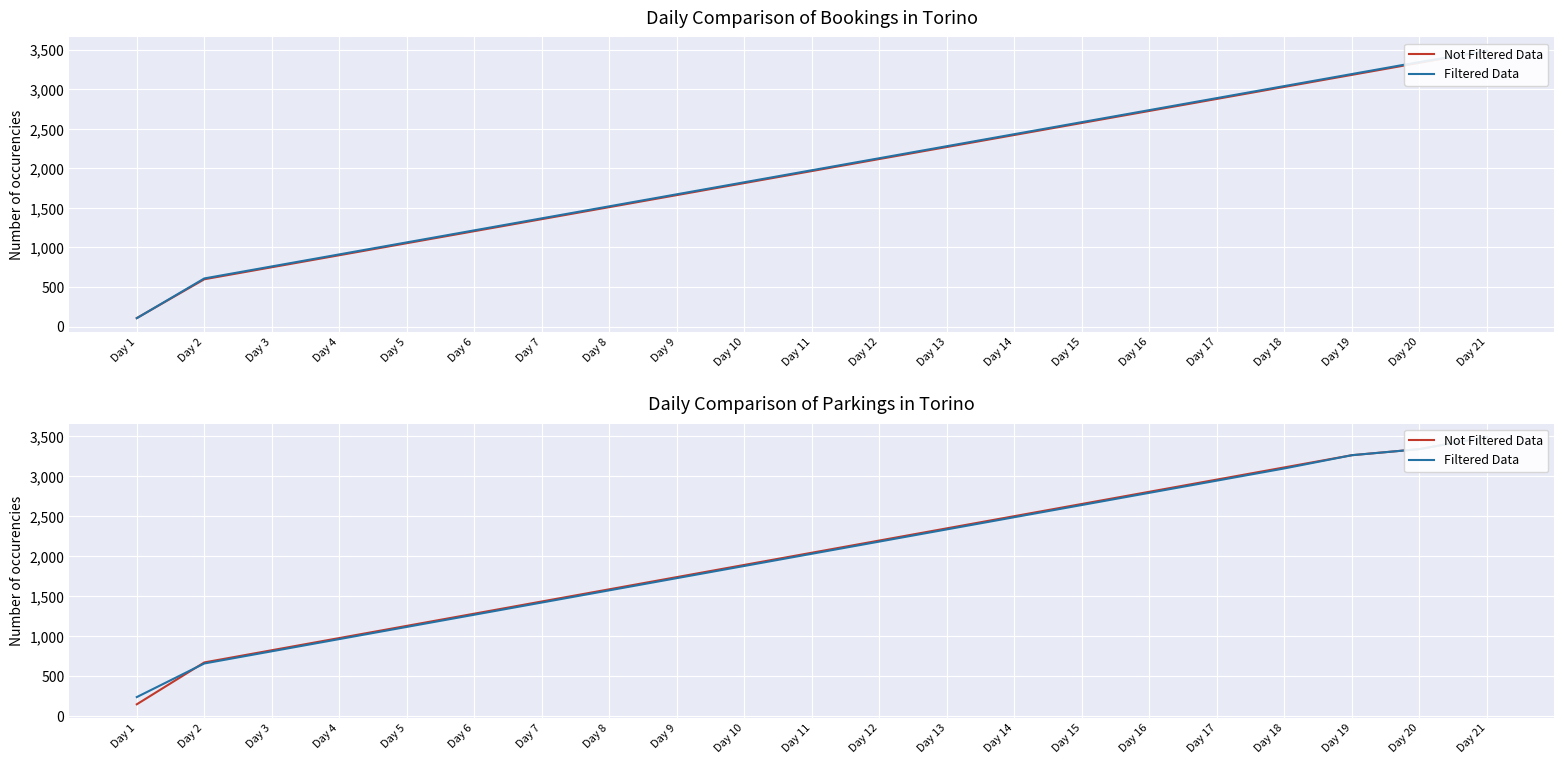

How many categories are shown in the chart?

21